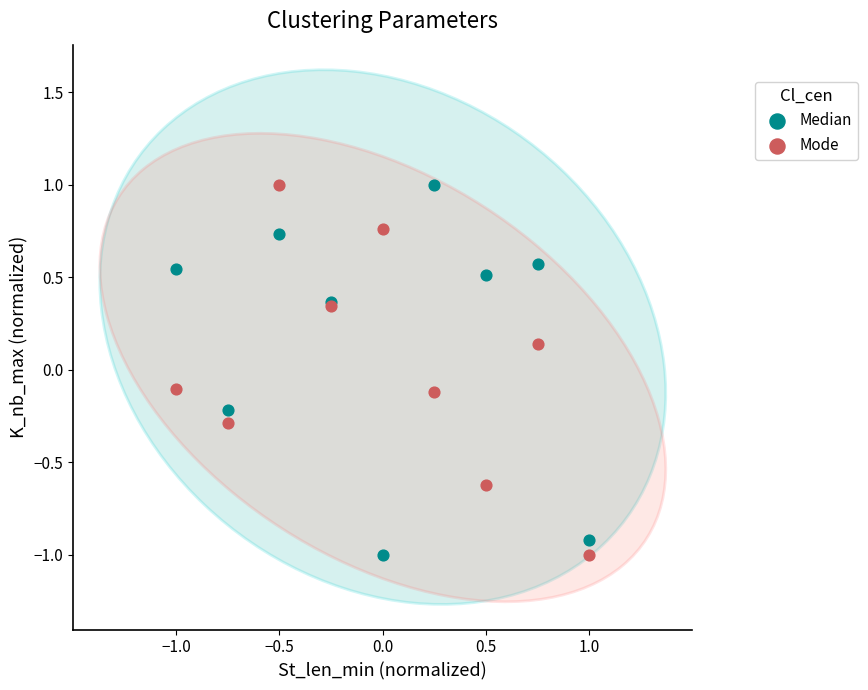

What is the X range (max minus min) for the scatter plot?

2.0